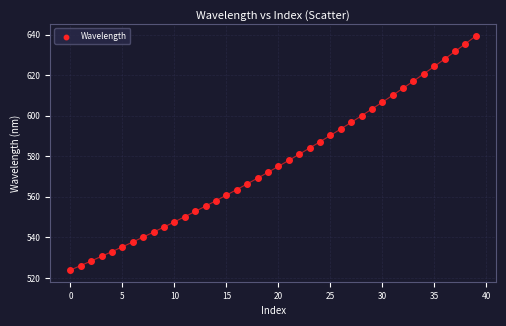

What is the range of Y values (max minus min)?

115.5